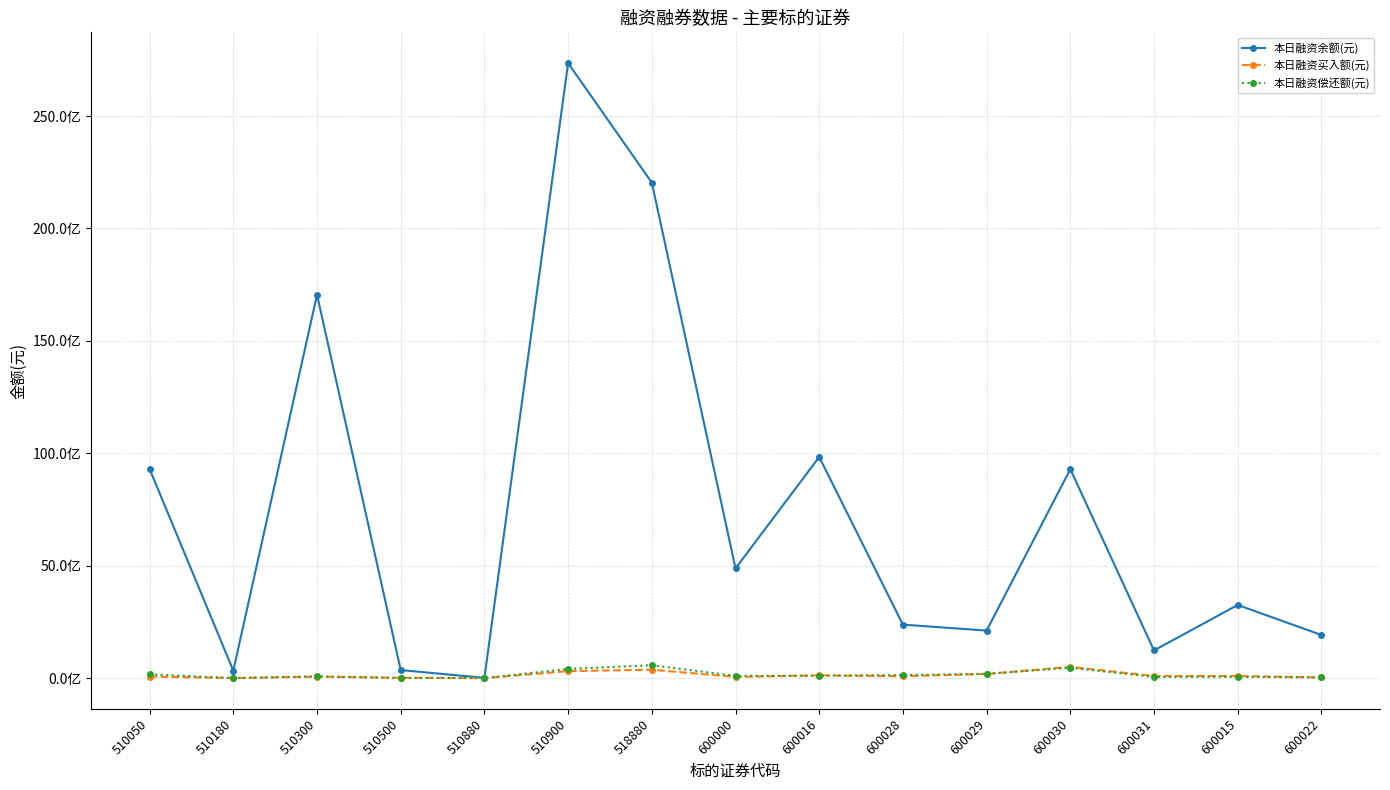

Is it true that 本日融资偿还额(元) equals 203612 at 510880?

False